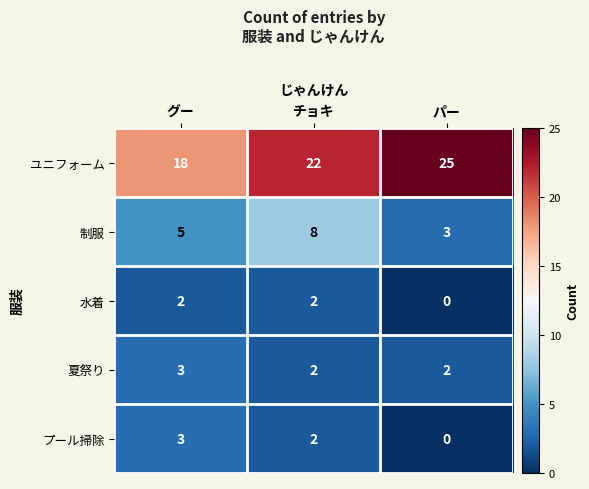

What is the difference between the maximum and minimum values in the プール掃除 series?

3